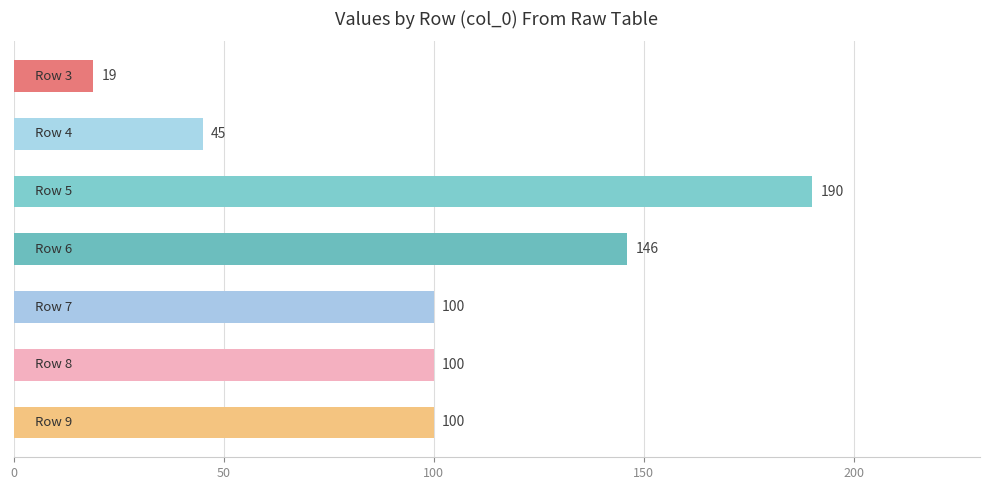

What is the difference between the maximum and minimum values?

171